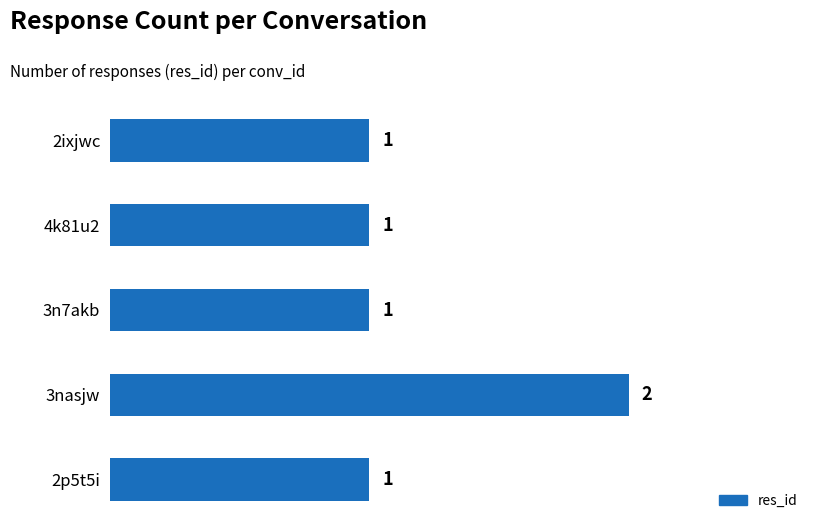

Reading bottom to top, transcribe all the data shown in this chart.

2p5t5i=1	3nasjw=2	3n7akb=1	4k81u2=1	2ixjwc=1